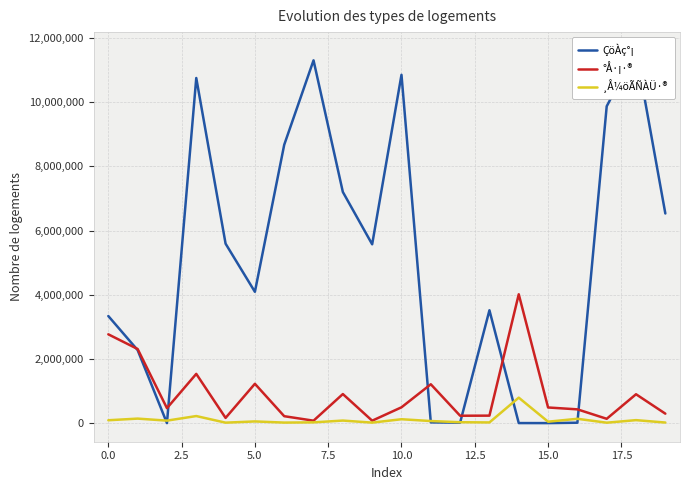

Which series has the largest total across all categories?

ÇöÀç°¡